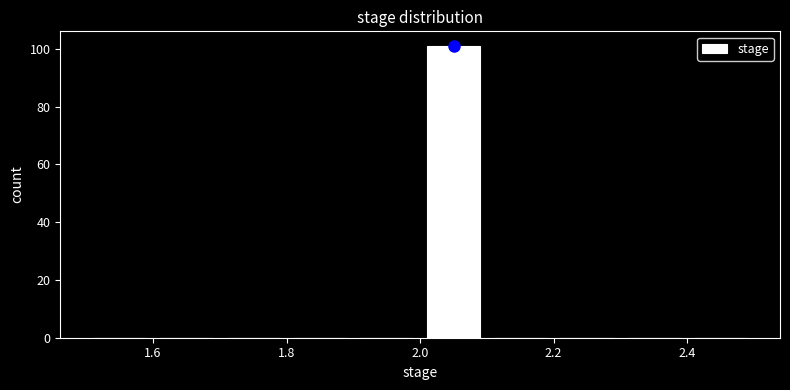

How tall is the bar that spans 2.0 to 2.1 on the x-axis? The values are not printed on the chart, so give them approximately, as read against the axis.

102